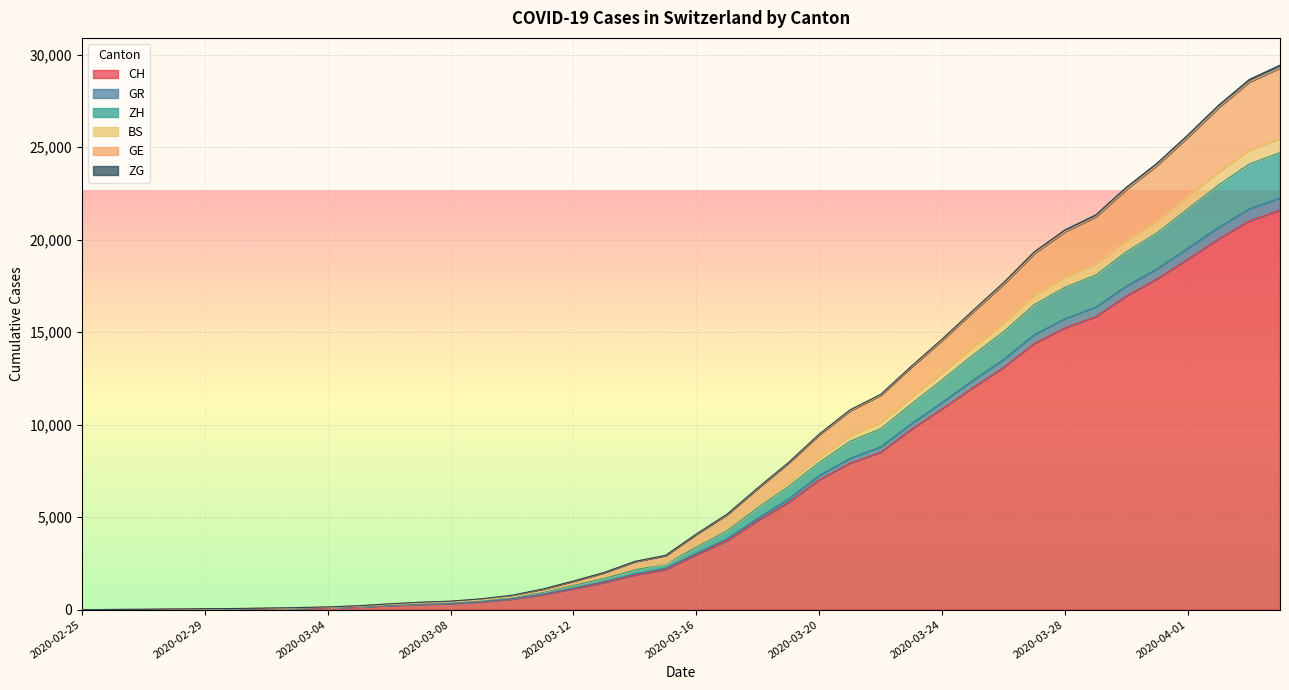

True or false: ZH and GE intersect in this chart.

False